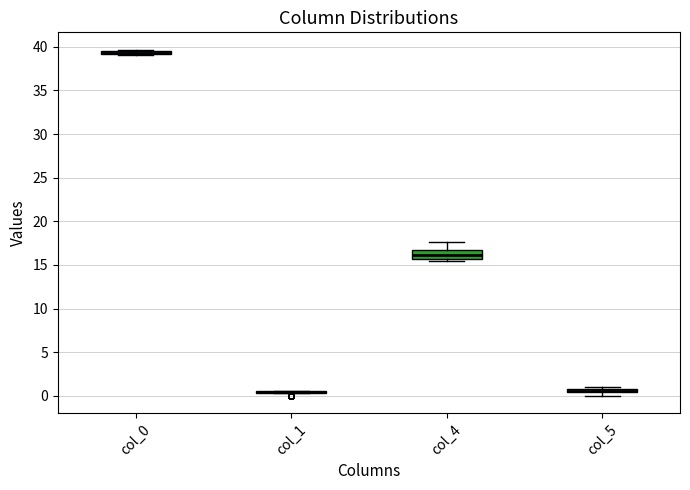

Where is the upper edge of the box for col_4 on the y-axis? The values are not printed on the chart, so give them approximately, as read against the axis.

16.5